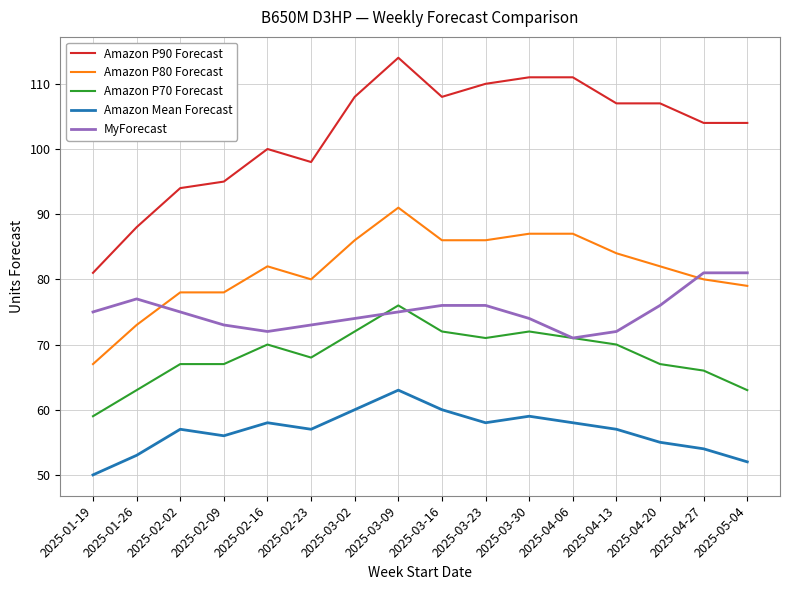

What is the total value across all series at 2025-02-16?

382